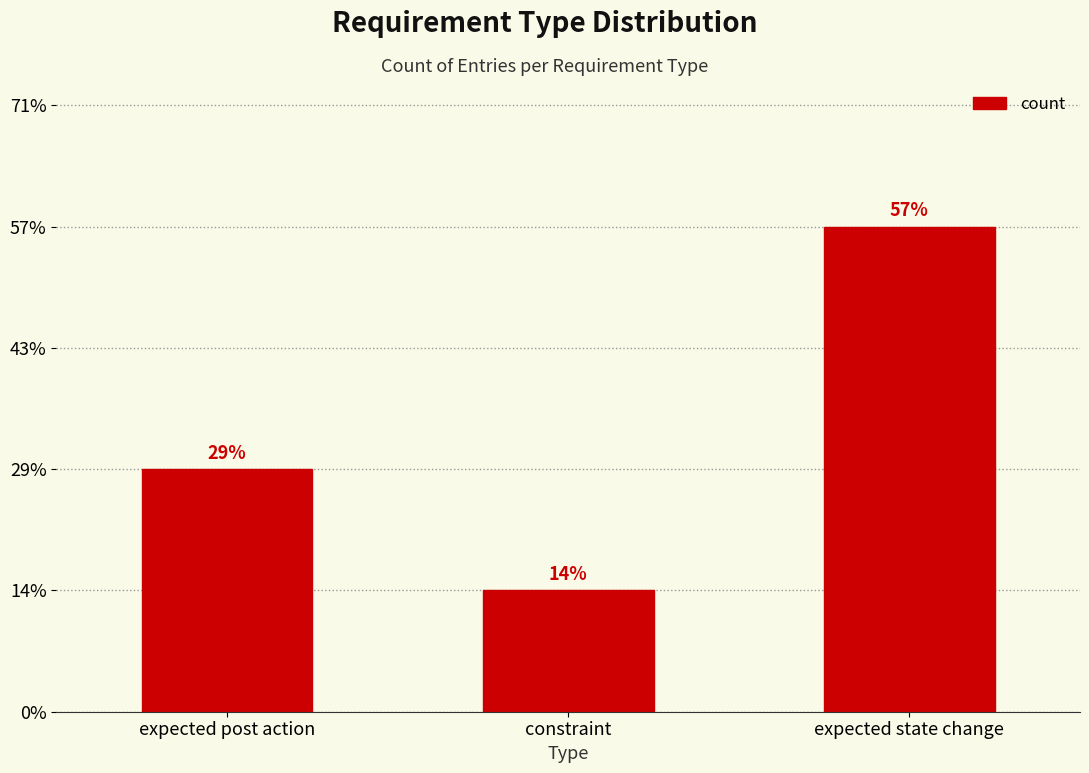

How many data points are less than 2?

1